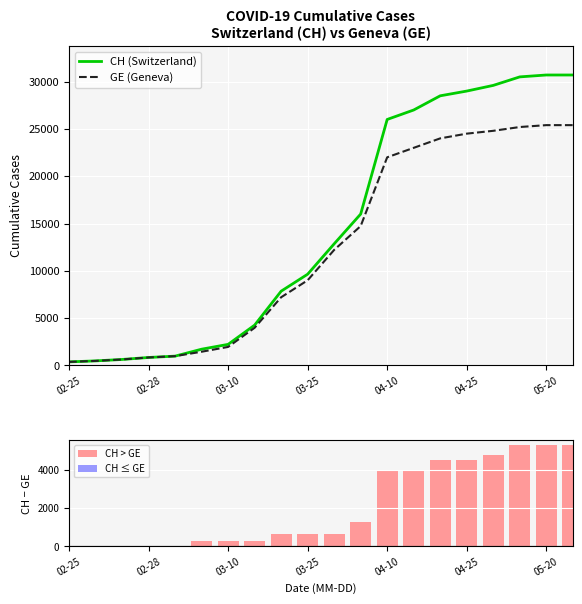

The value of GE (Geneva) at 05-20 is 25400. True or false?

True